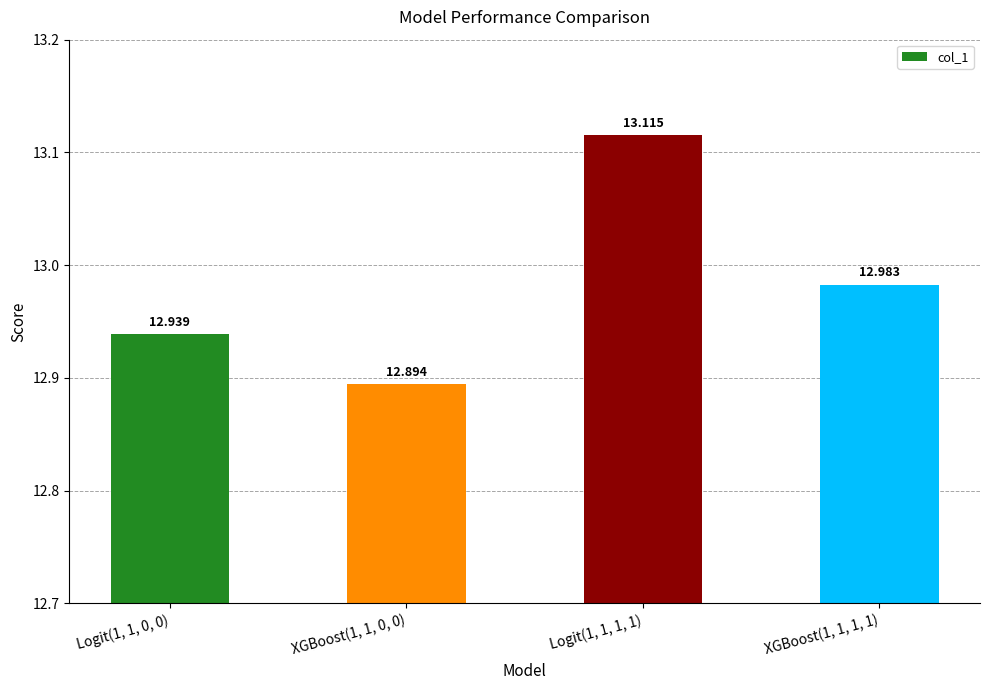

Which has a higher value, Logit(1, 1, 0, 0) or XGBoost(1, 1, 1, 1)?

XGBoost(1, 1, 1, 1)